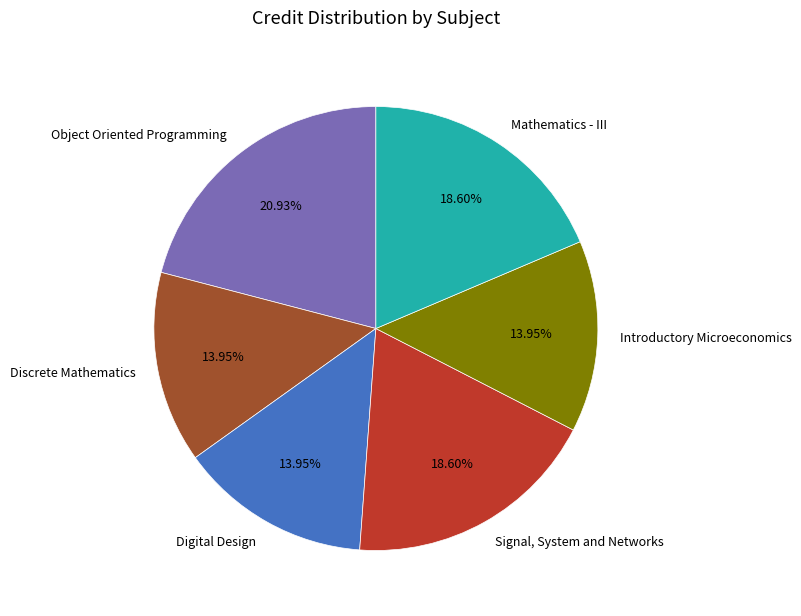

Do Signal, System and Networks and Mathematics - III together represent more than half of the pie?

No